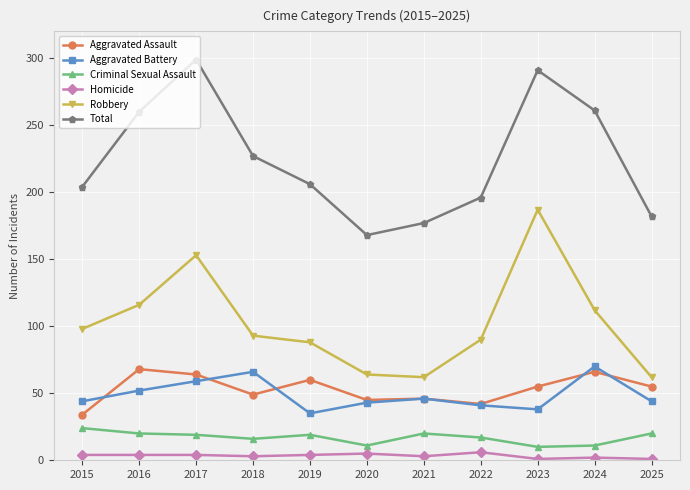

At how many categories does at least one series exceed 173?

10